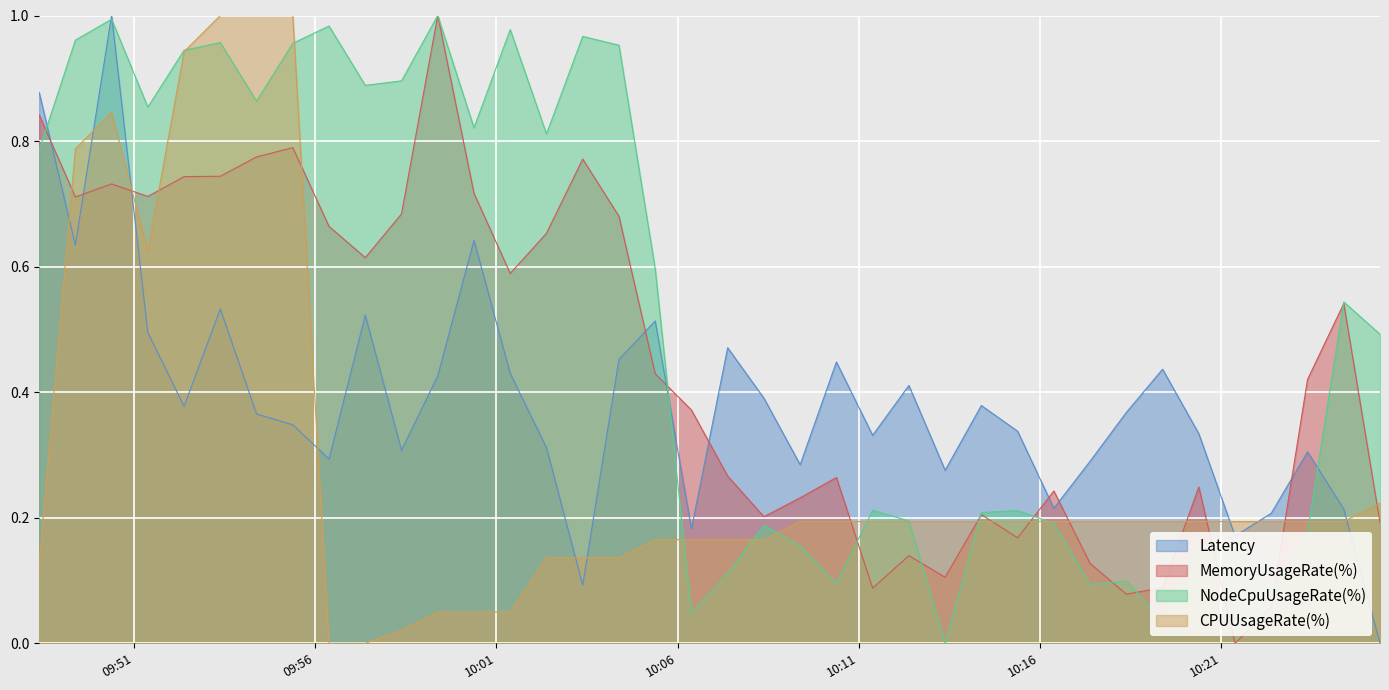

Which series ends up on top after the final intersection of Latency and MemoryUsageRate(%)?

MemoryUsageRate(%)